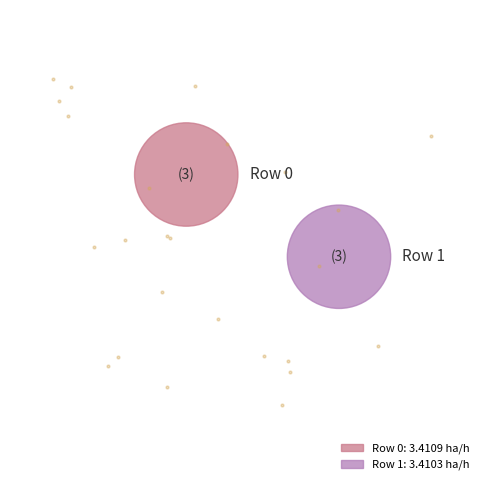

Is it true that Row 0 is 50% of the pie?

True